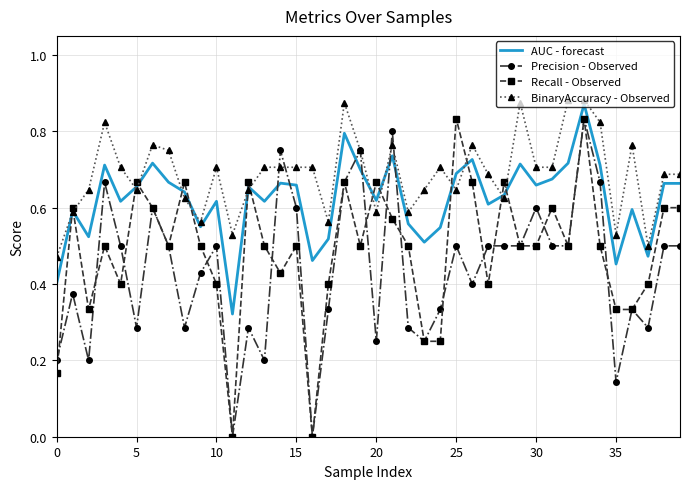

What are all the series names shown in the legend?

AUC - forecast, Precision - Observed, Recall - Observed, BinaryAccuracy - Observed